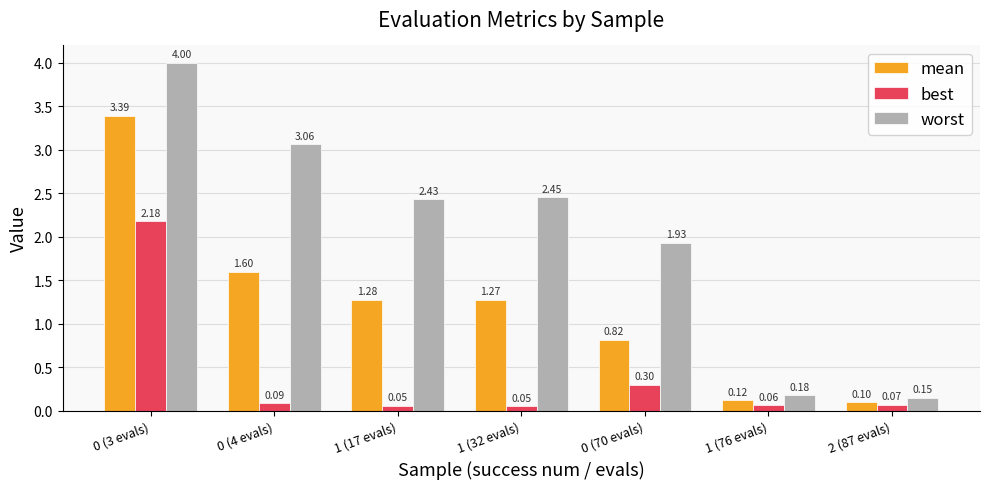

What is the spread (max minus min) of values at 2 (87 evals)?

0.1